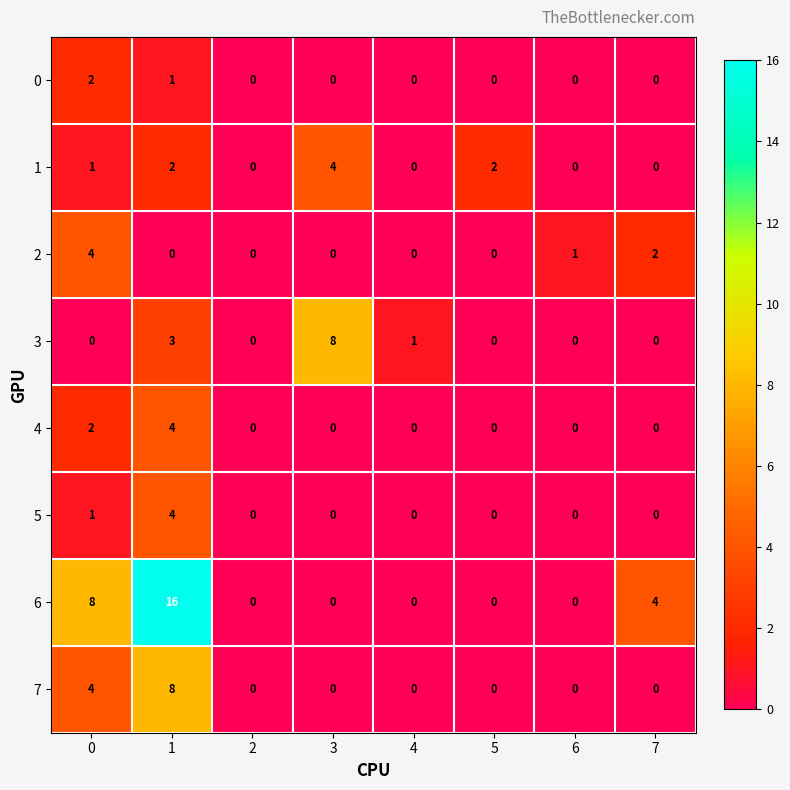

What is the spread (max minus min) of values at 0?

8